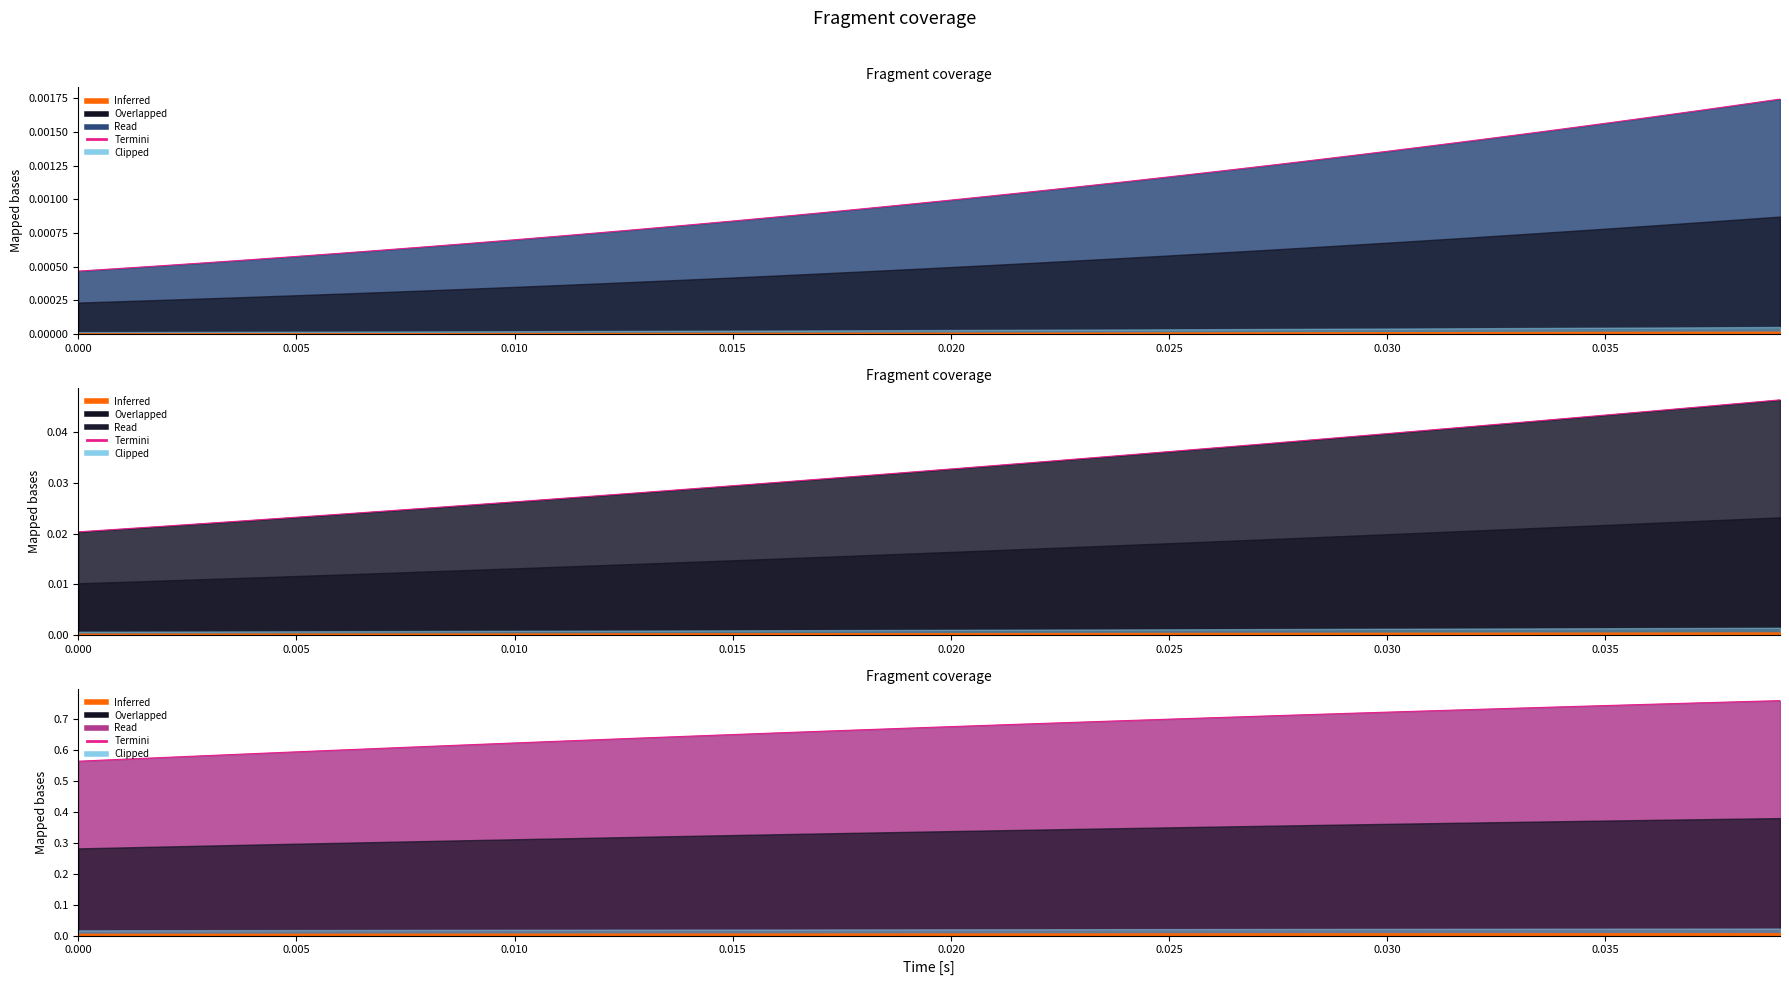

The chart shows a value of 1.0 at 26. True or false?

False